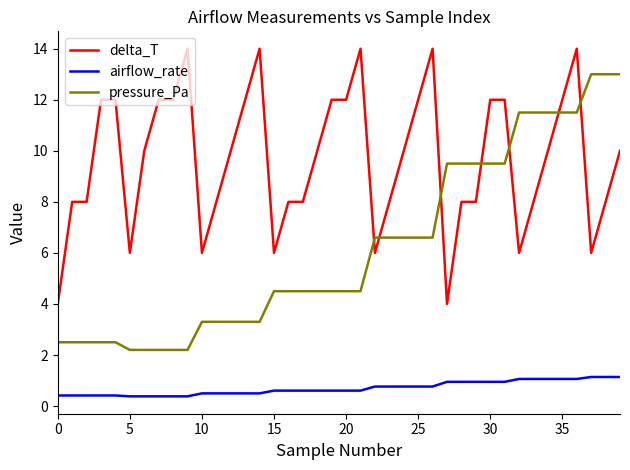

What is the smallest value displayed?

0.4